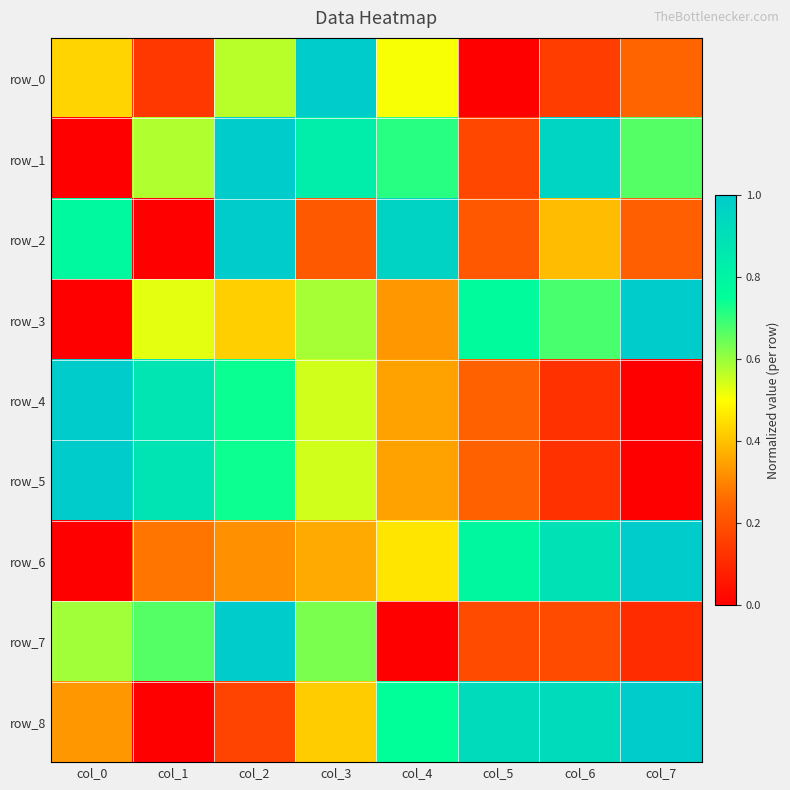

True or false: row_6 has a value of 0.3 at col_2.

True